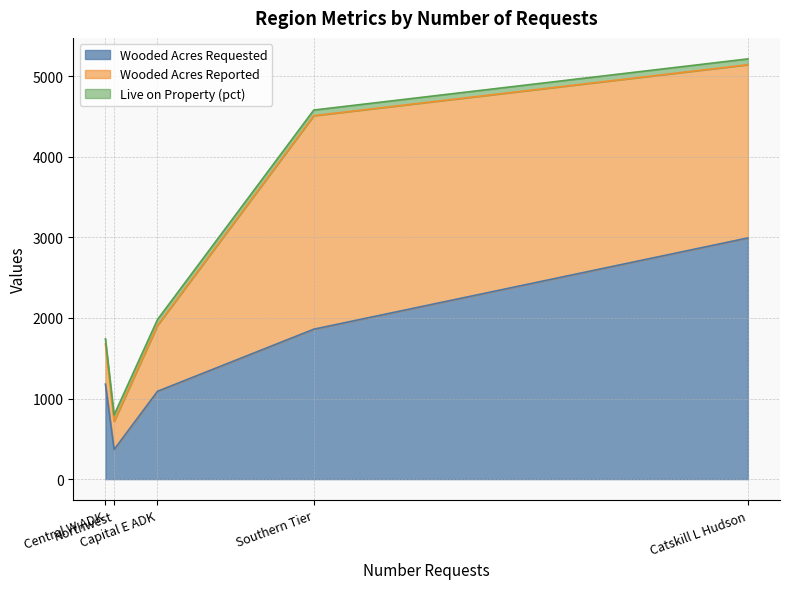

What is the highest value of the Wooded Acres Reported series?

2651